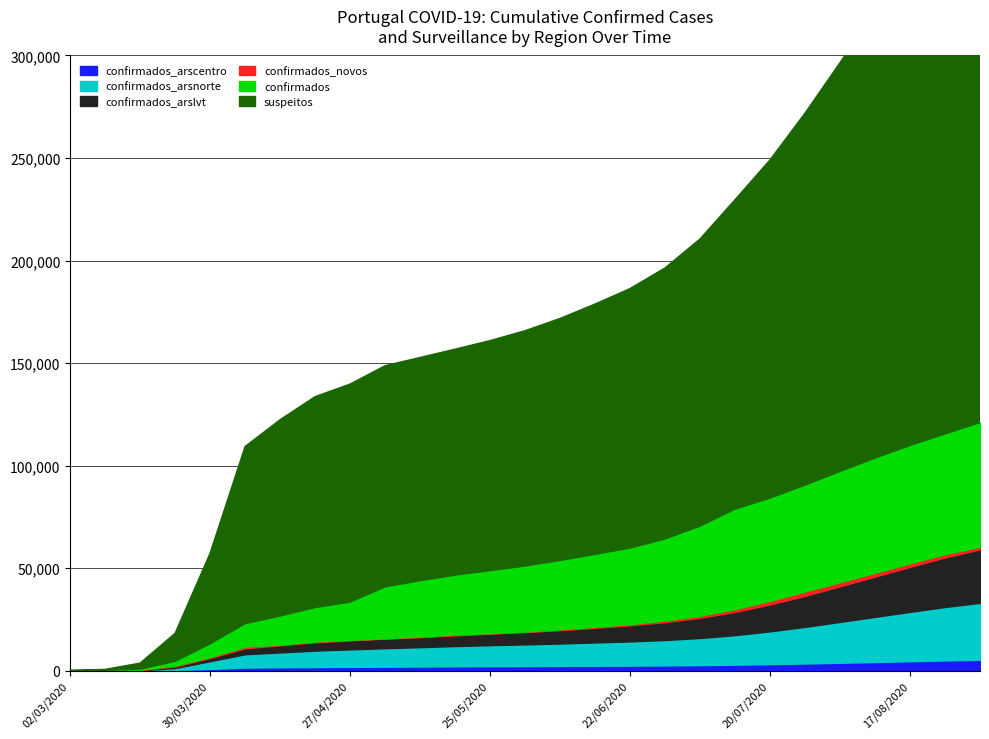

What position from the right is 27/04/2020?

19